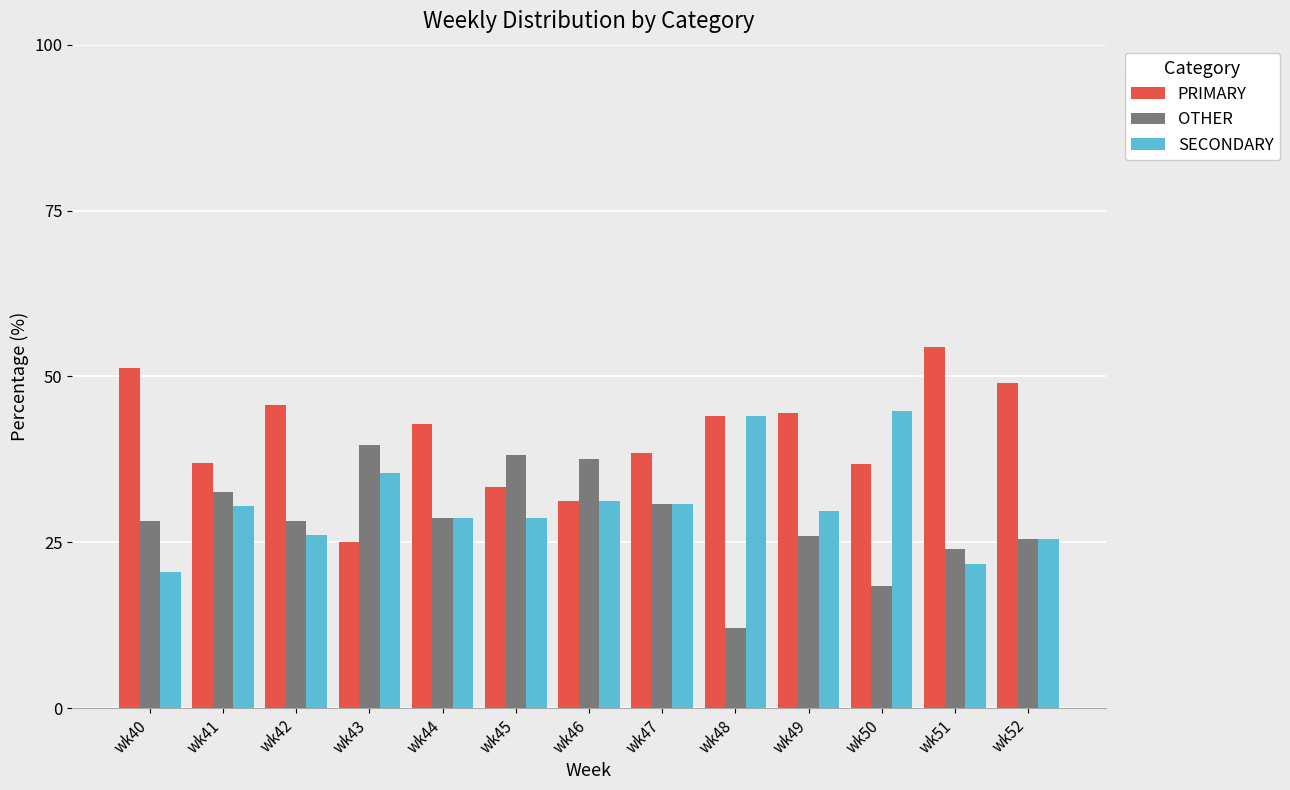

How many series are shown in this chart?

3